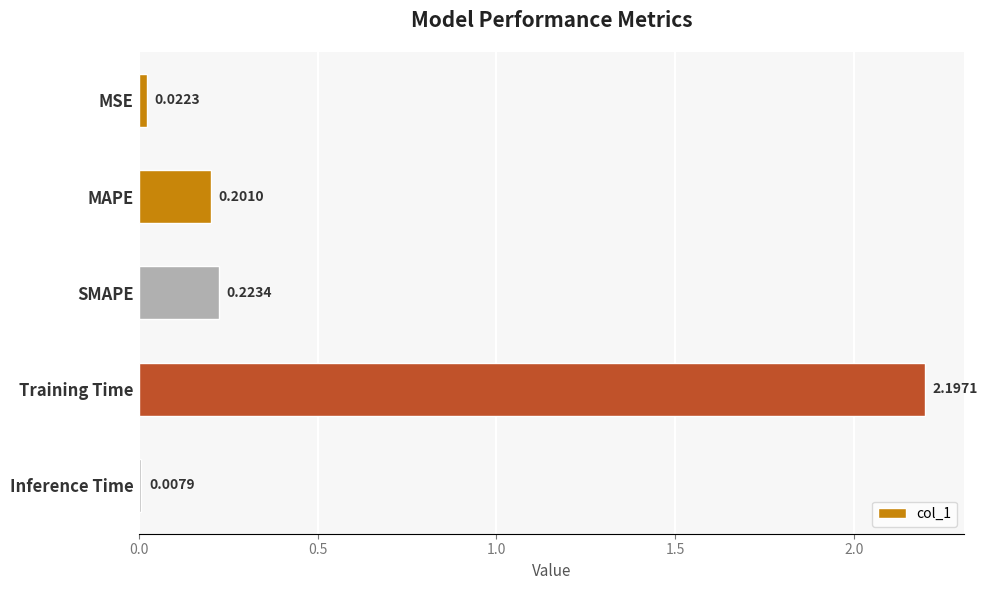

Which label corresponds to the smallest value in the chart?

Inference Time